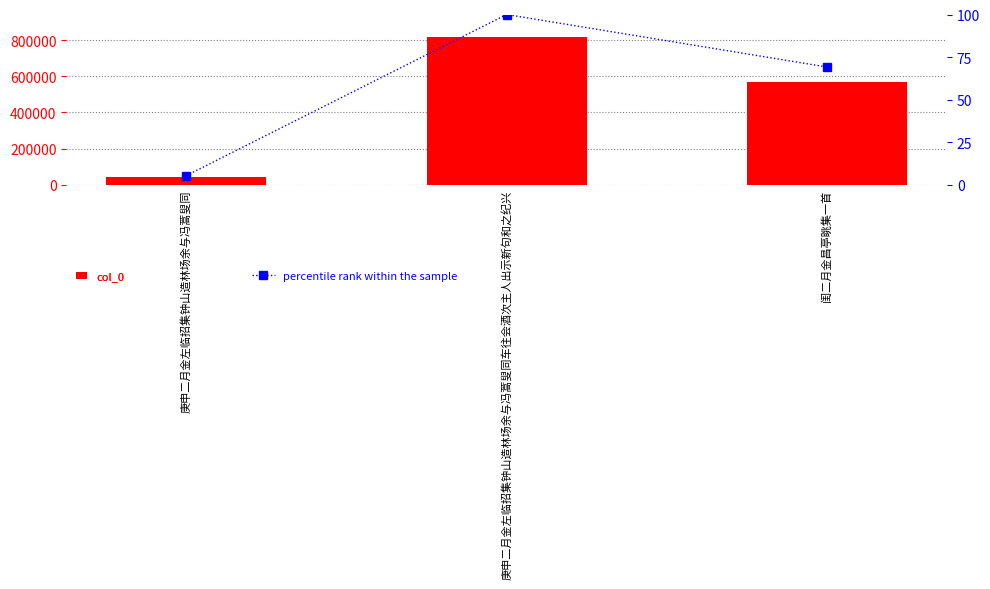

At which category is the sum across all series the highest?

庚申二月金左临招集钟山造林场余与冯蒿叟同车往会酒次主人出示新句和之纪兴